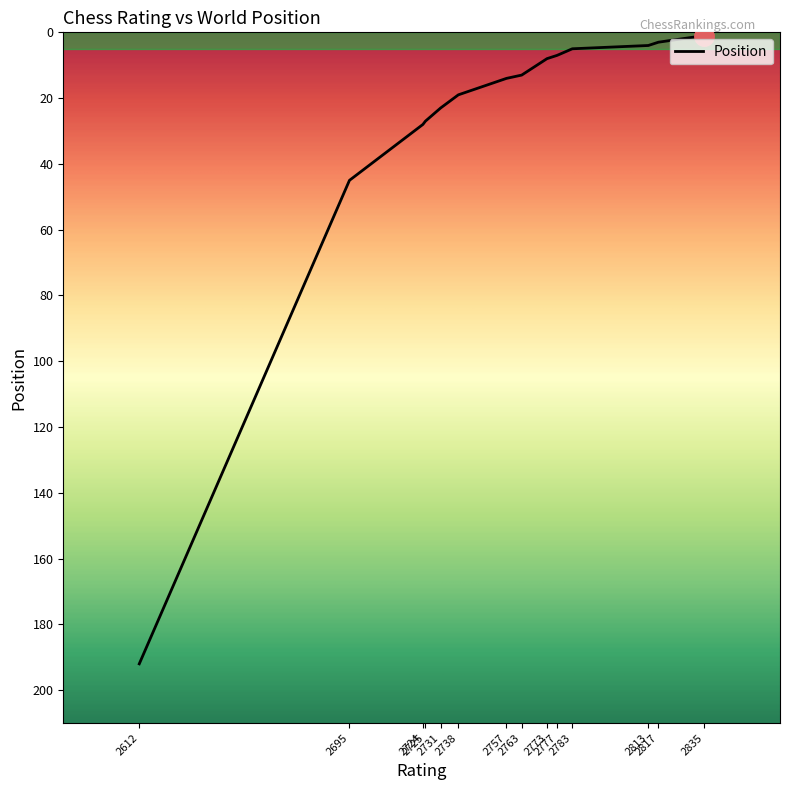

What is the difference between the second highest and minimum values?

44